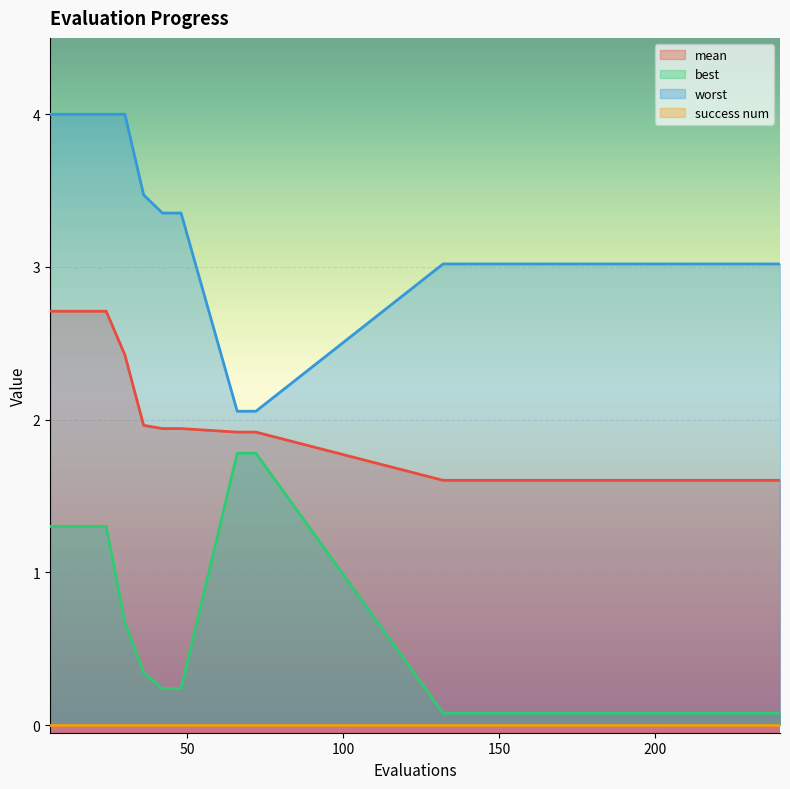

Where is mean nearest to the value 2?

36